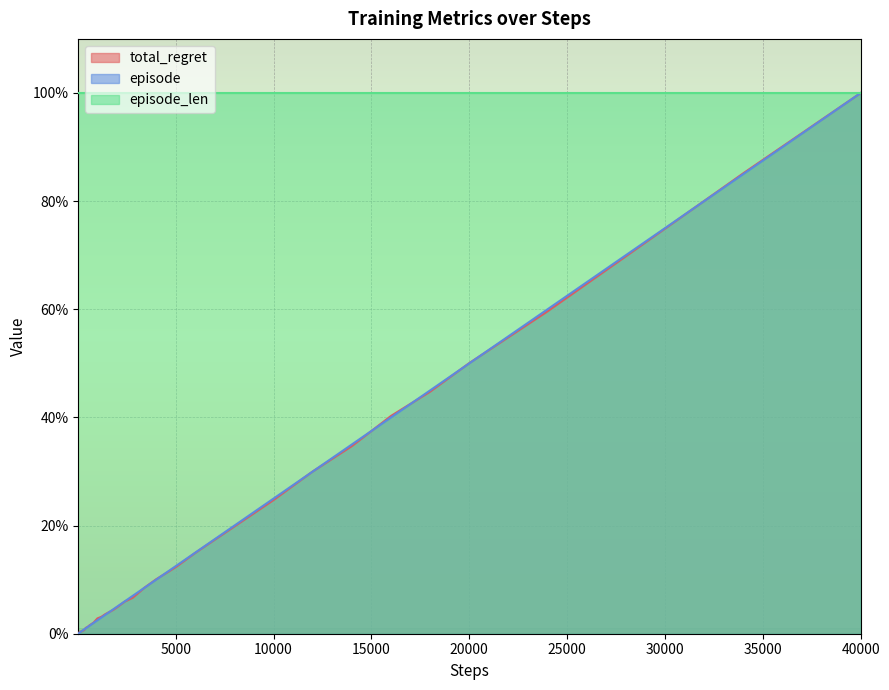

What is the maximum value for episode_len?

100.0